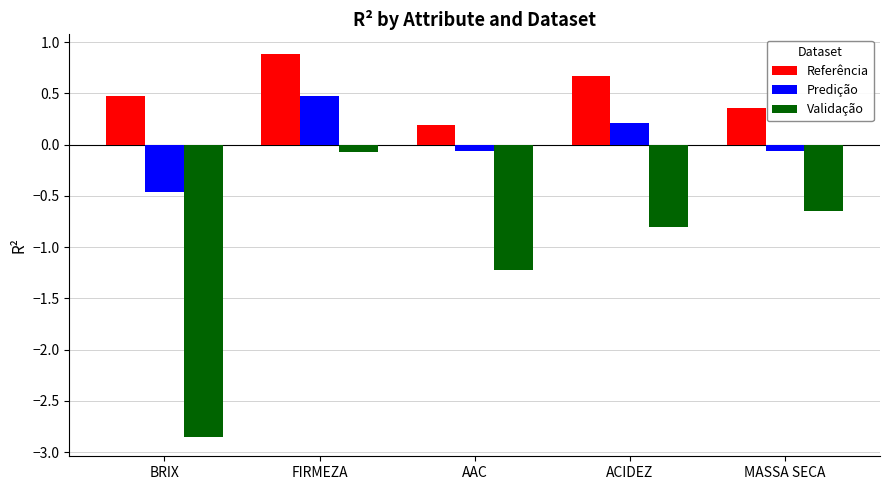

How many data points in Predição are less than 0?

3